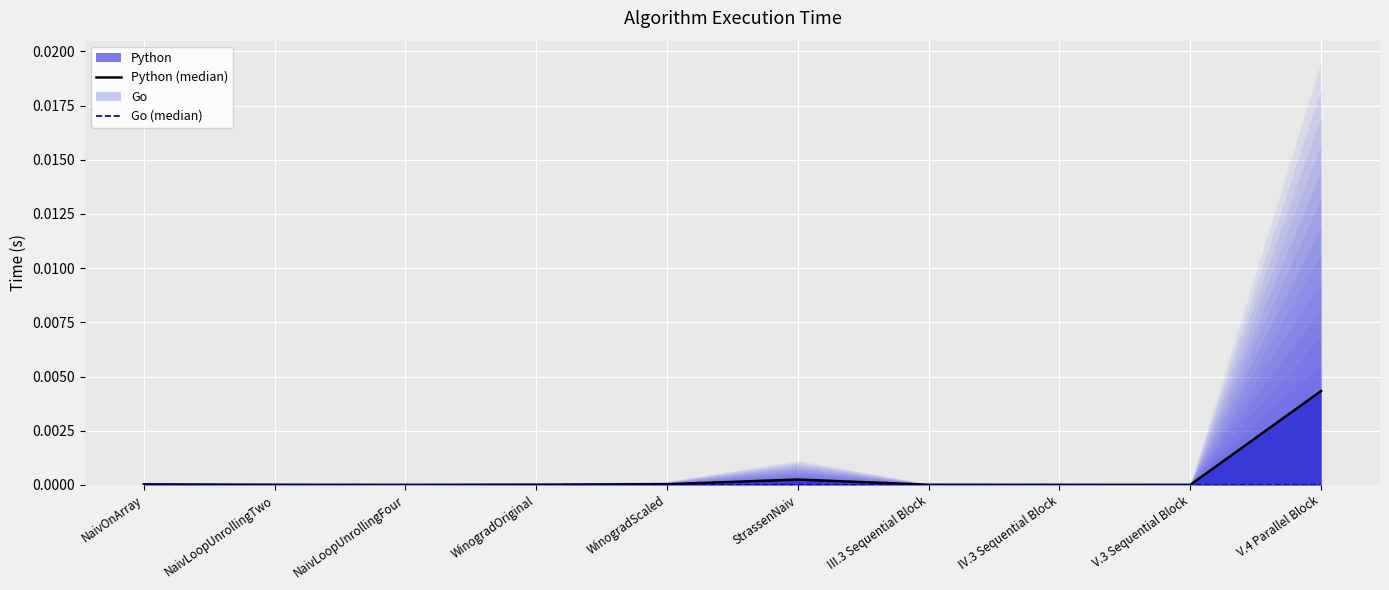

What are all the series names shown in the legend?

Python (median), Go (median)